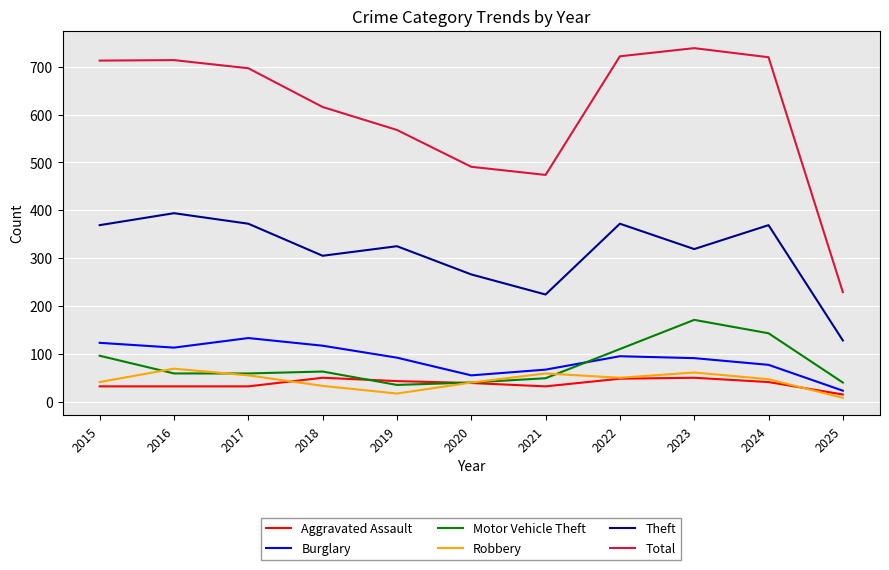

Is the value of Total at 2024 greater than the value of Motor Vehicle Theft at 2017?

Yes